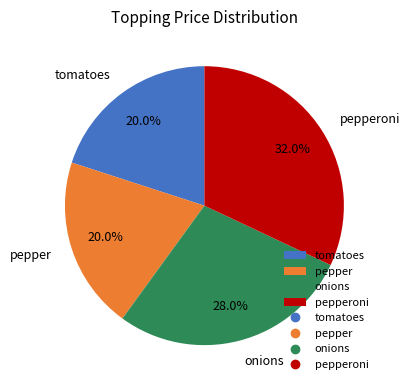

The tomatoes slice represents 6% of the pie. True or false?

False